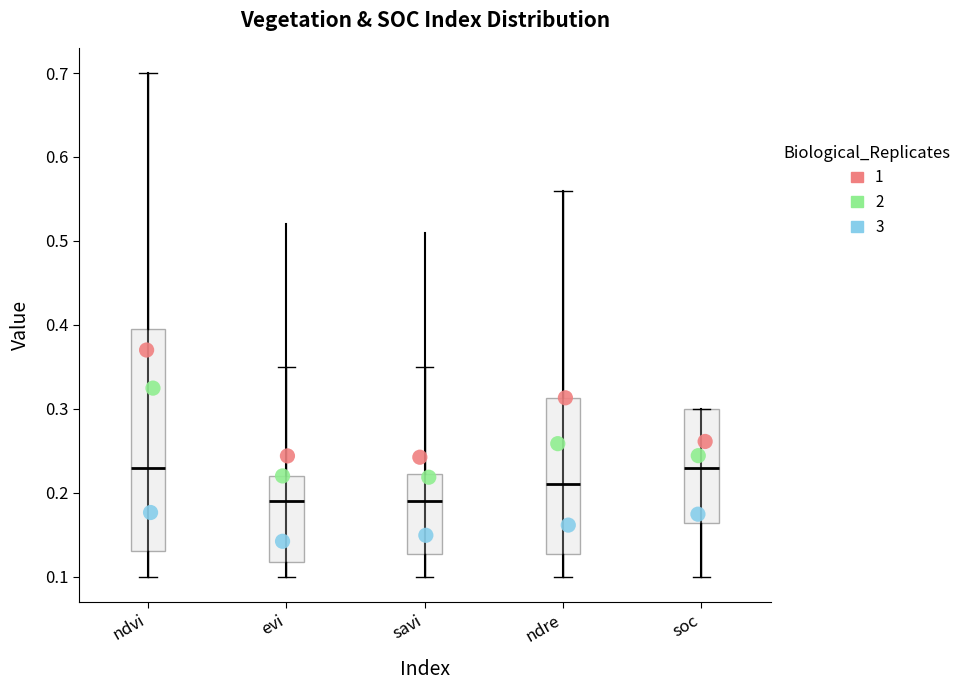

Reading left to right, read every box against the y-axis: the position of its median line, the range the box covers, and the ends of its whiskers. The values are not printed on the chart, so give them approximately, as read against the axis.

ndvi: median 0.23, box 0.13 to 0.40, whiskers 0.10 to 0.70
evi: median 0.19, box 0.12 to 0.22, whiskers 0.10 to 0.35
savi: median 0.19, box 0.13 to 0.22, whiskers 0.10 to 0.35
ndre: median 0.21, box 0.13 to 0.31, whiskers 0.10 to 0.56
soc: median 0.23, box 0.16 to 0.30, whiskers 0.10 to 0.30